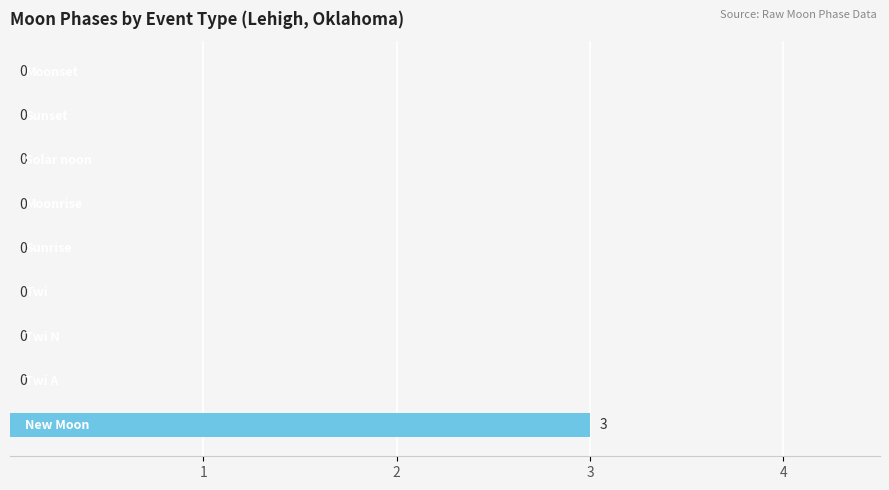

How many values are between 0 and 1?

8